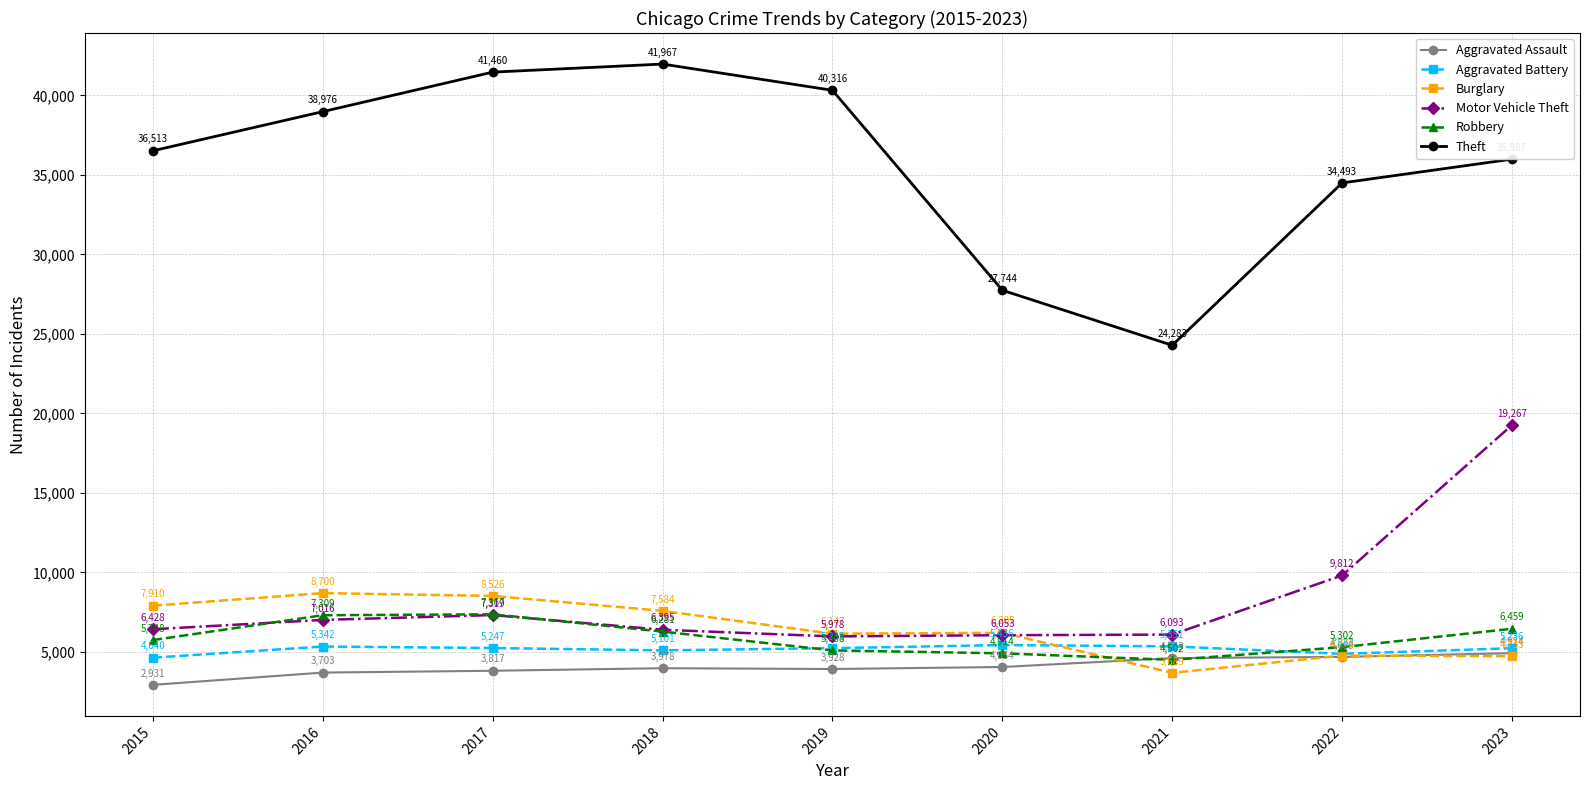

How many categories are shown in the chart?

9